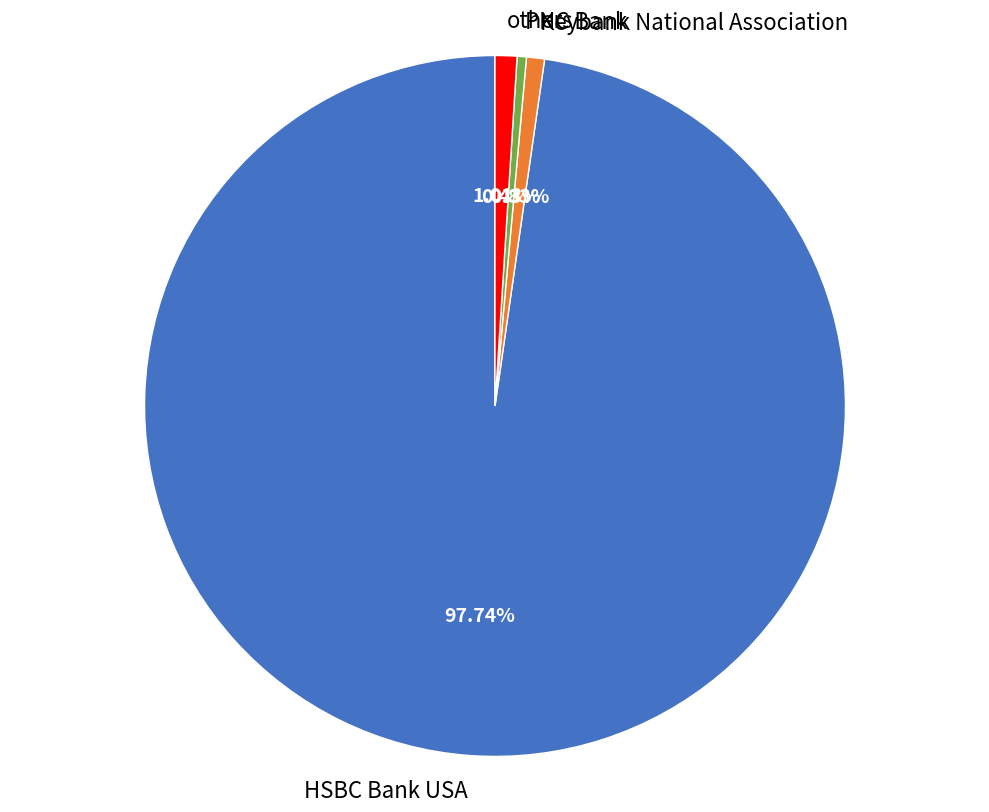

How many segments does this pie chart have?

4